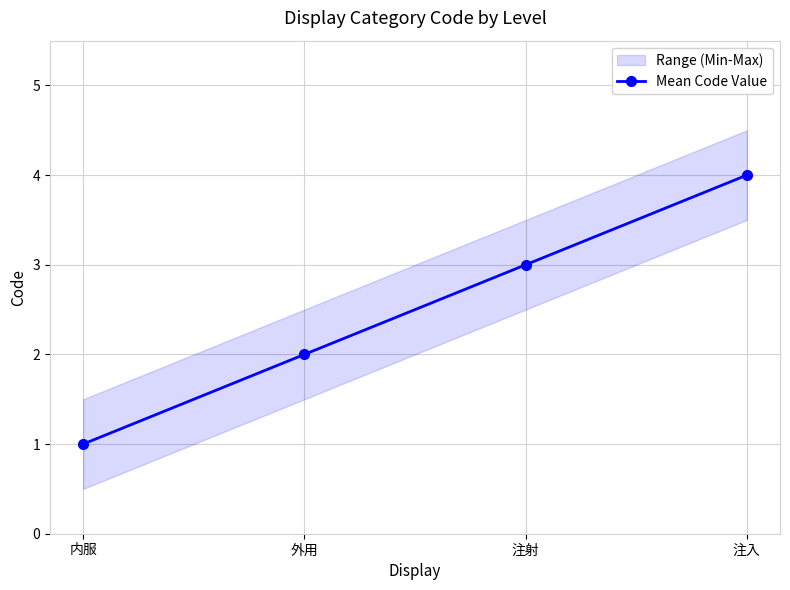

Reading left to right, list all the values displayed in this chart.

1	2	3	4